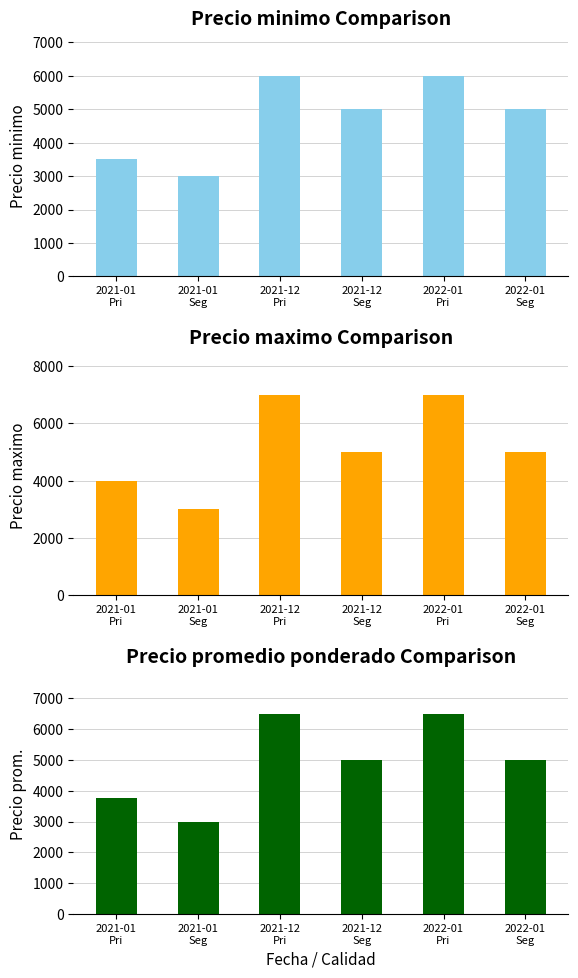

The Precio minimo series shows 6000 at 2021-12
Pri. True or false?

True